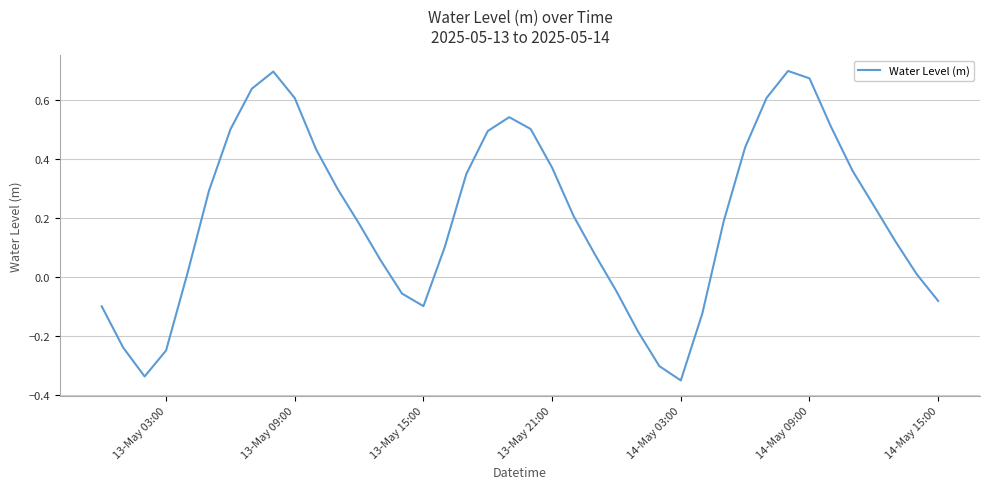

What is the difference between the maximum and minimum values?

1.1